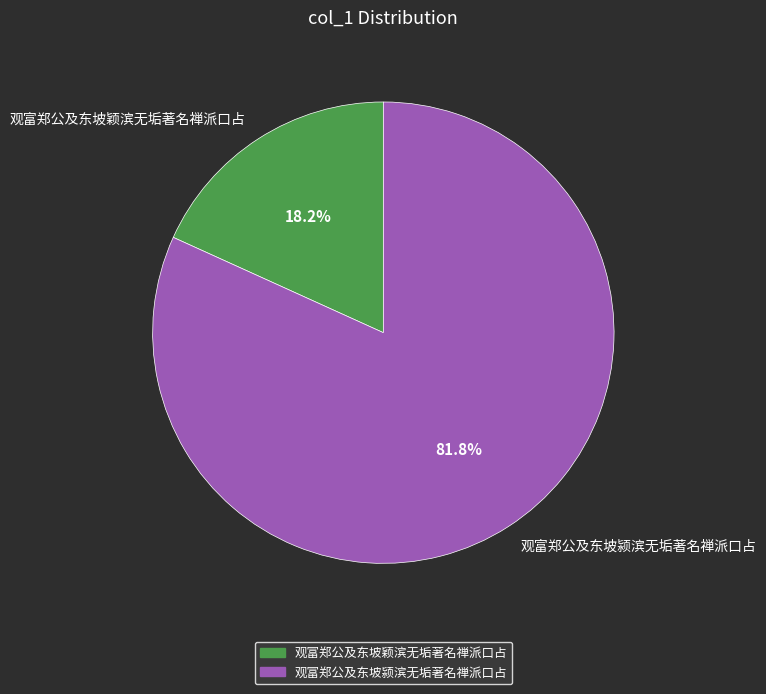

Approximately how many times larger is the value at 观富郑公及东坡颖滨无垢著名禅派口占 compared to 观富郑公及东坡颍滨无垢著名禅派口占?

0.2